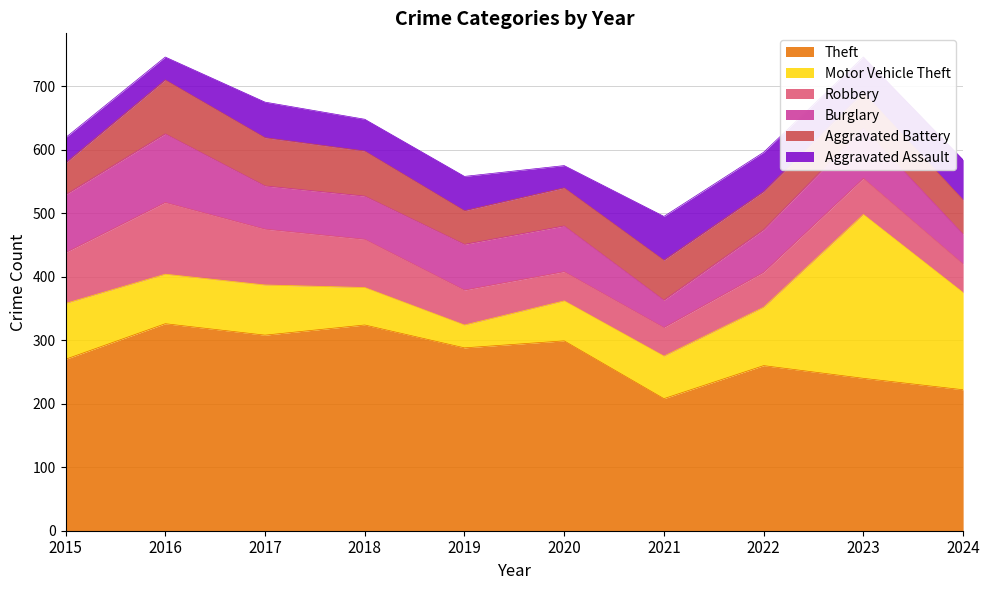

At which label does Motor Vehicle Theft first exceed 79?

2015